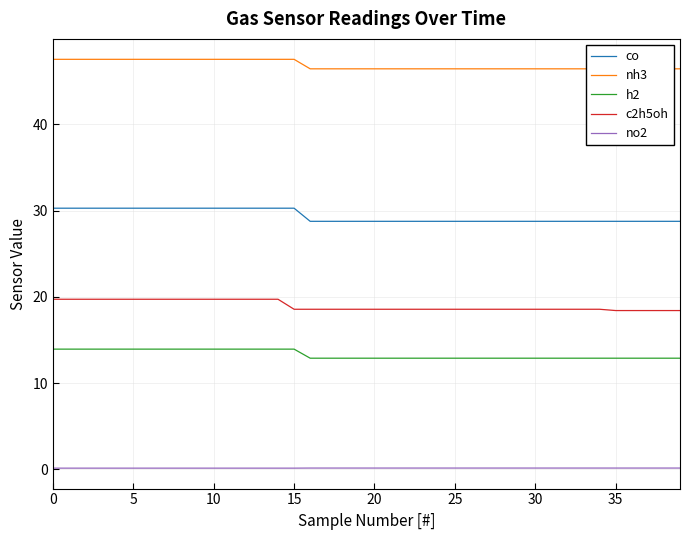

True or false: no2 and h2 cross at least once.

False